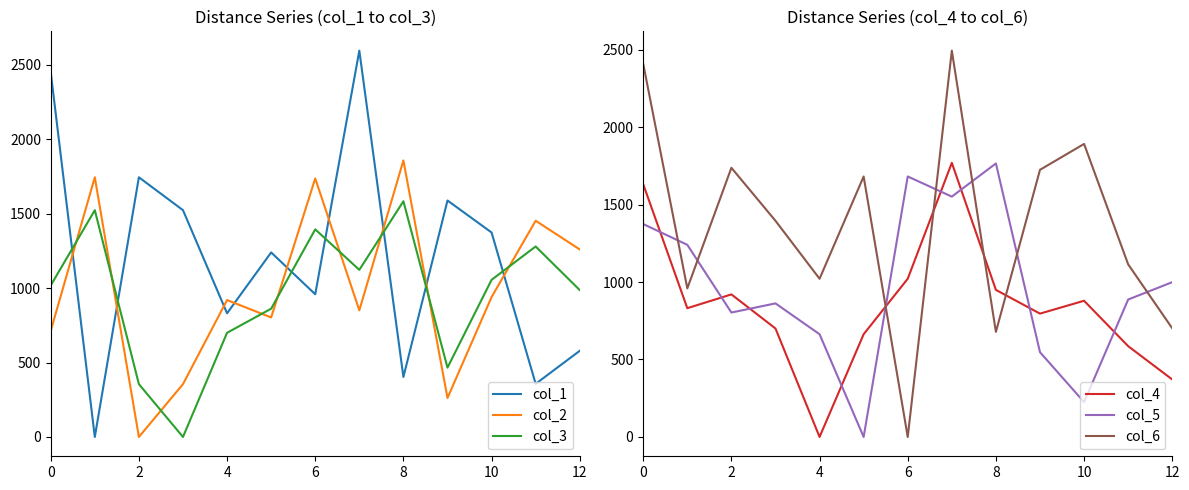

Is it true that col_6 equals 2415 at 10?

False